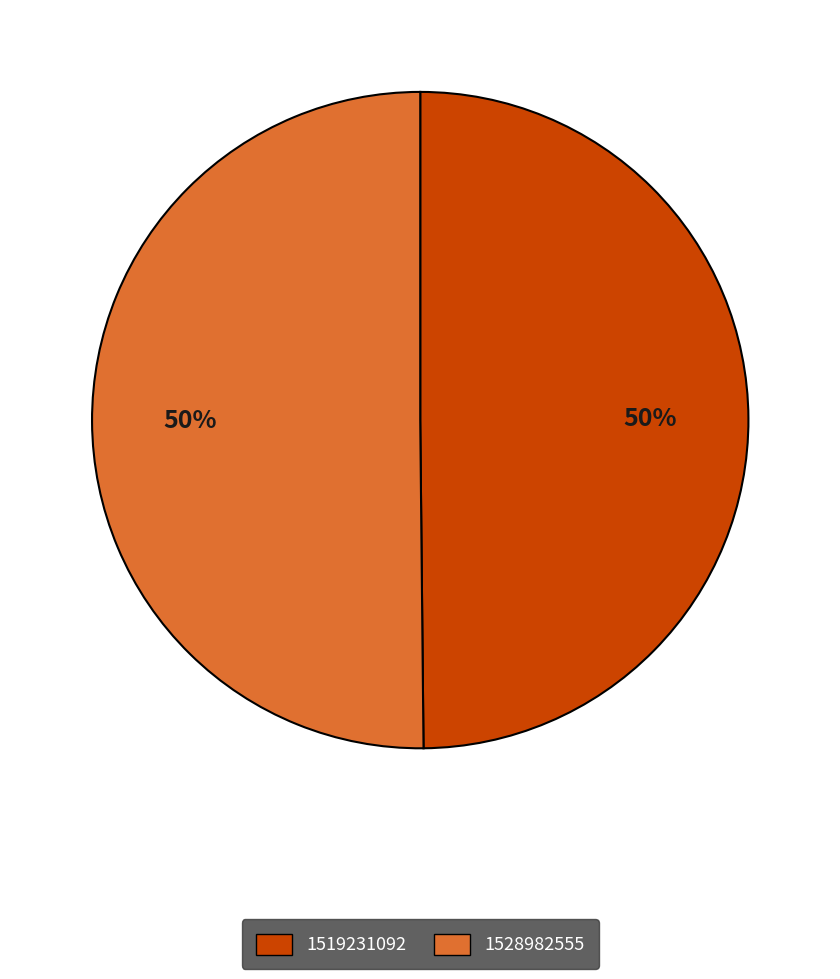

To the nearest percent, what portion does 1528982555 represent?

50%